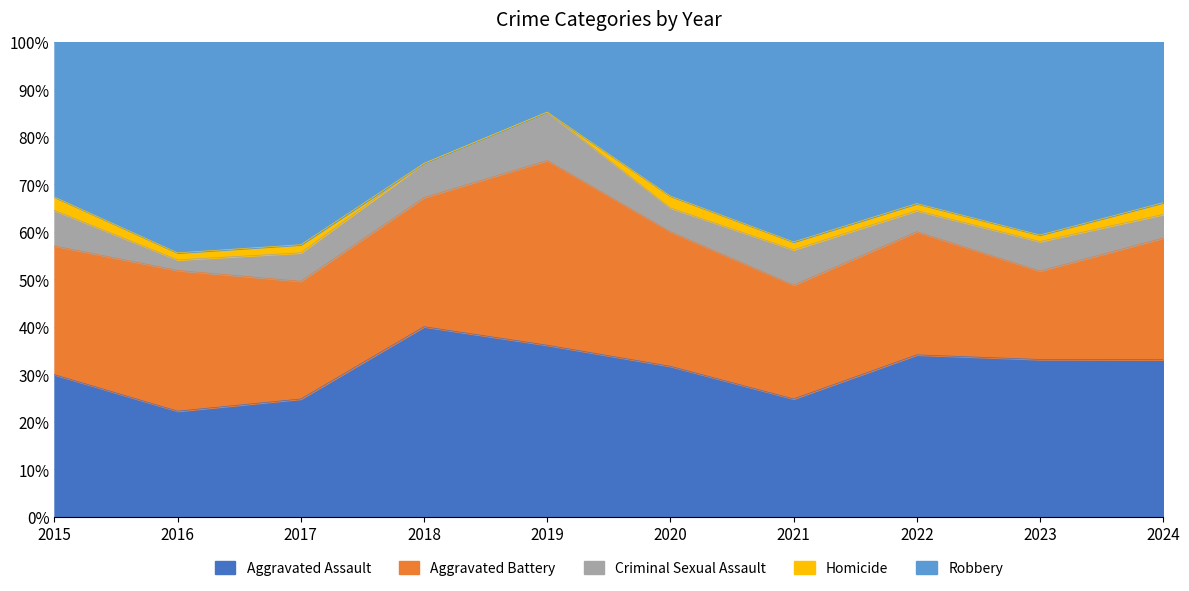

Is it true that Aggravated Assault equals 34.1 at 2022?

True